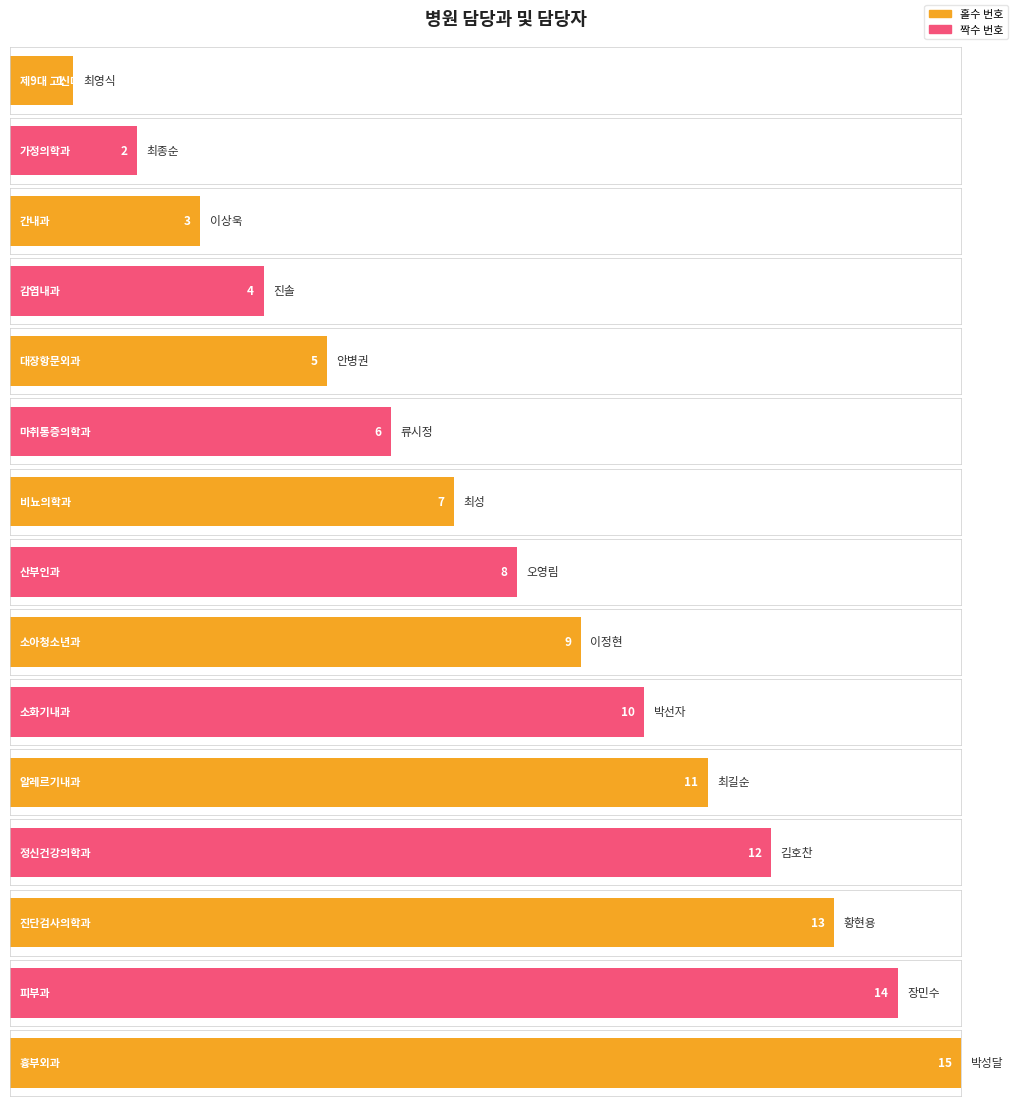

What is the minimum value shown in the chart?

1